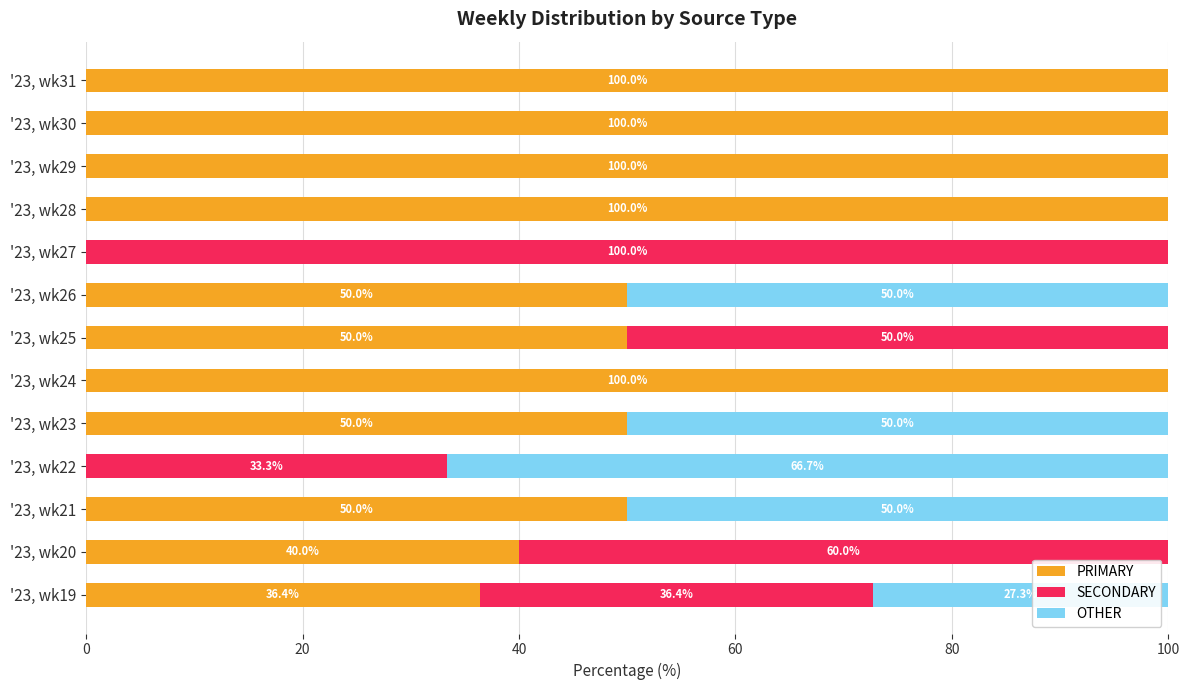

True or false: PRIMARY has a value of 36.4 at '23, wk19.

True